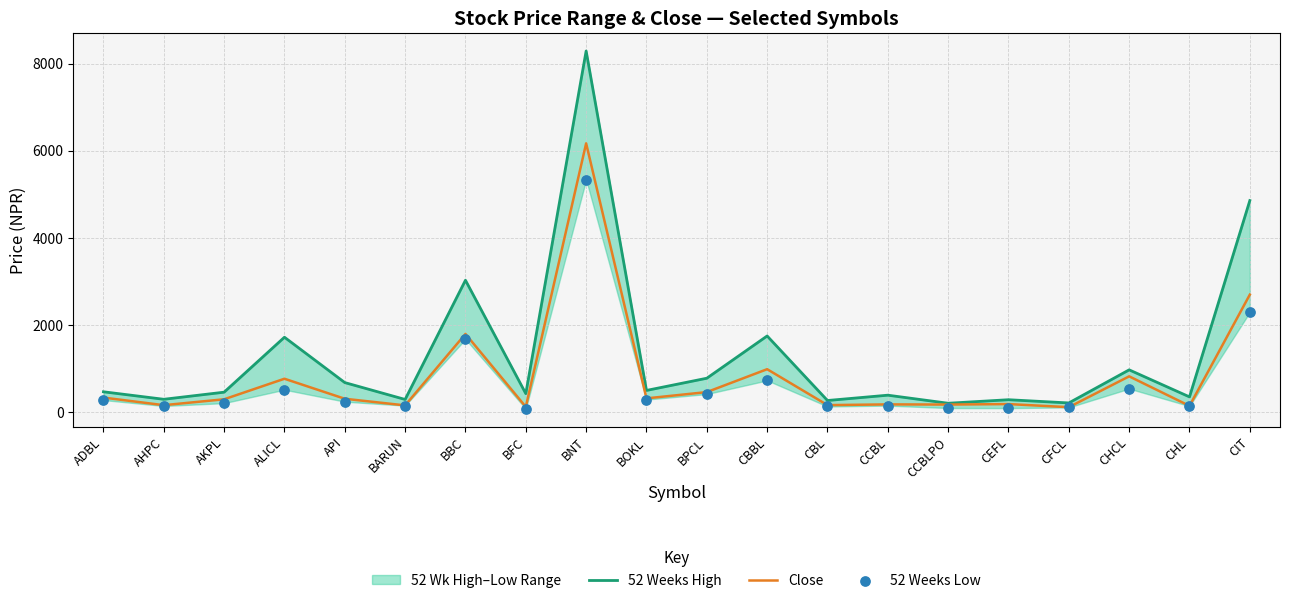

Which series reaches the minimum Y coordinate?

52 Weeks Low